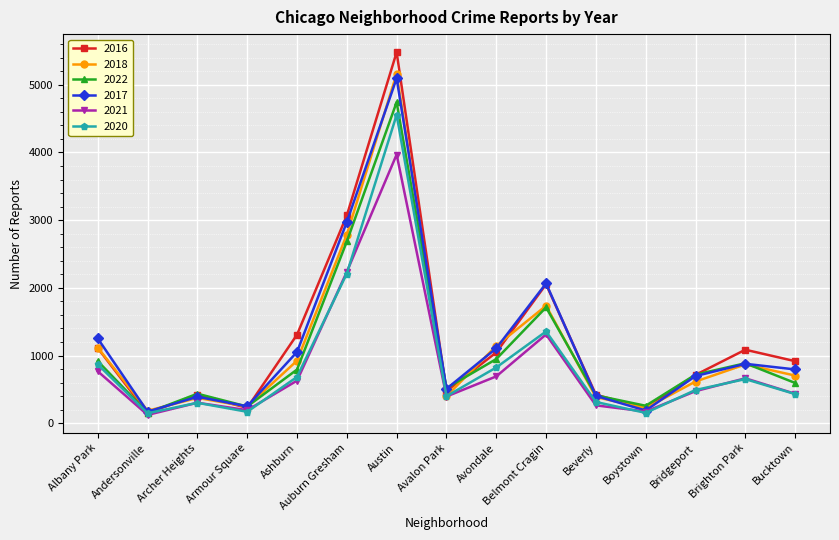

What is the label of the 14th point from the right?

Andersonville